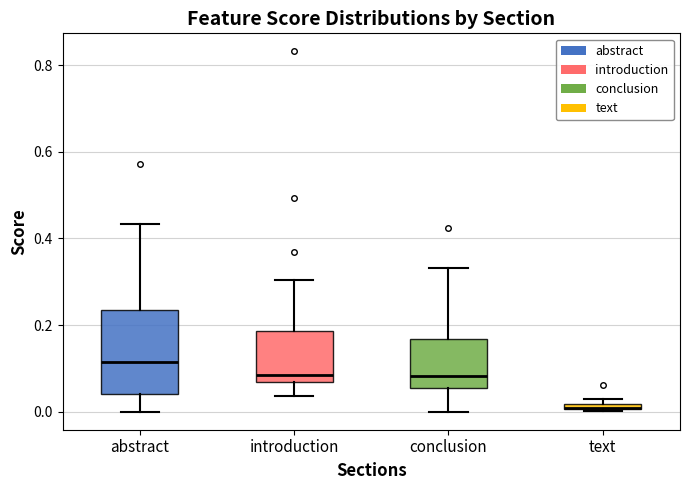

Where does the median line of the box for abstract sit on the y-axis? The values are not printed on the chart, so give them approximately, as read against the axis.

0.12